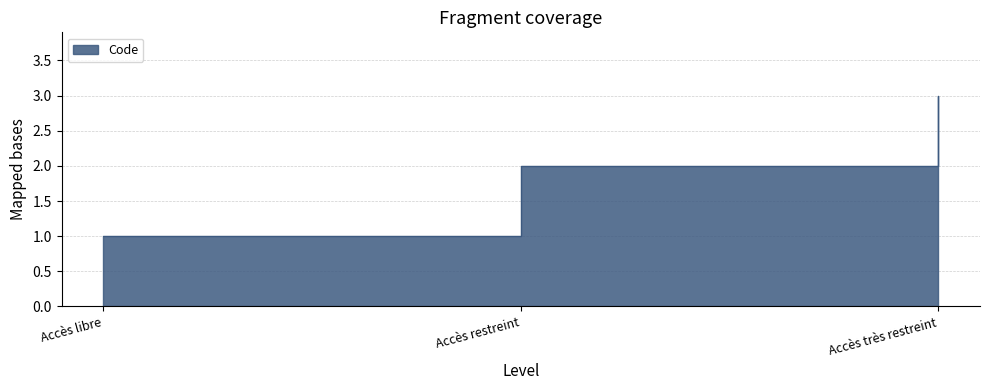

What is the change in value from Accès libre to Accès très restreint?

+2